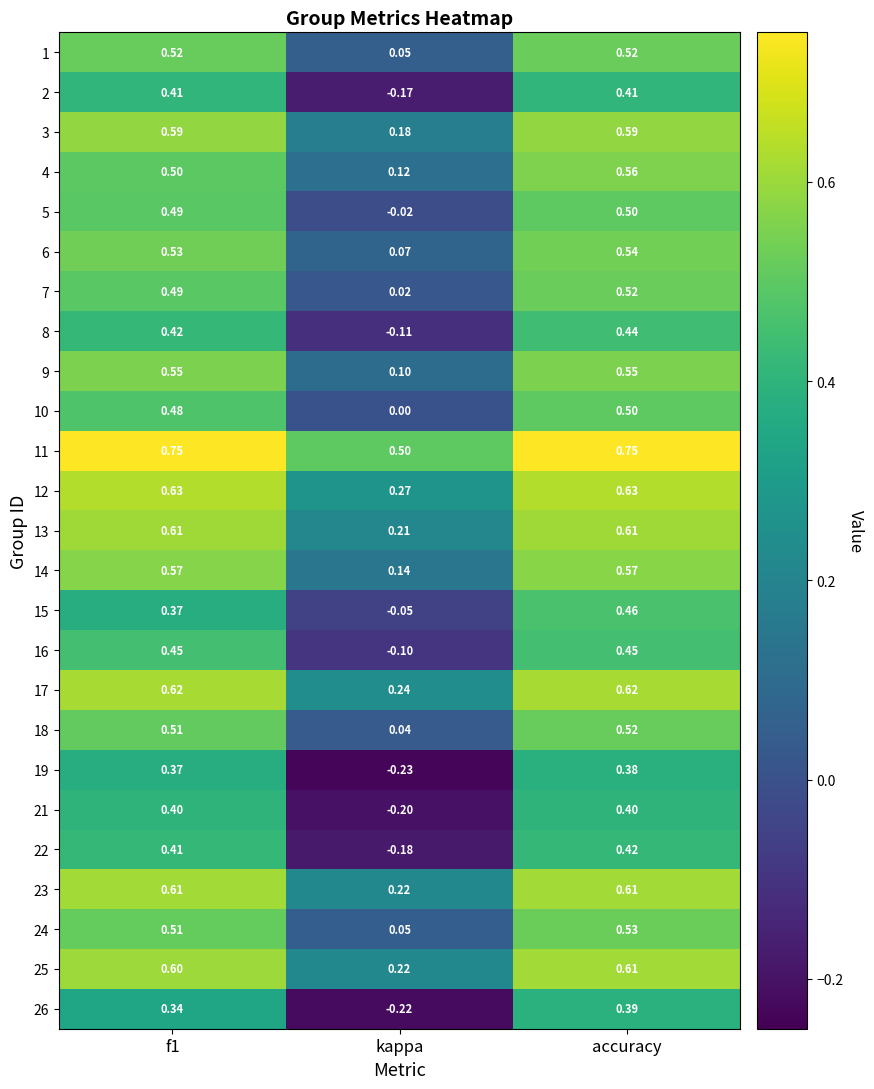

Which category has the highest value in the 18 series?

accuracy